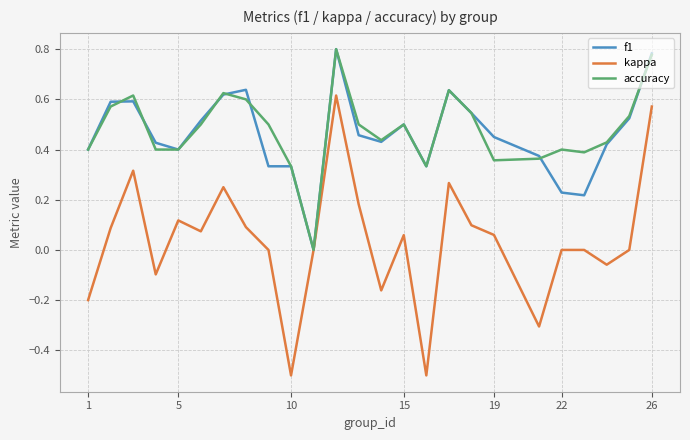

Which series has the largest range (max minus min)?

kappa